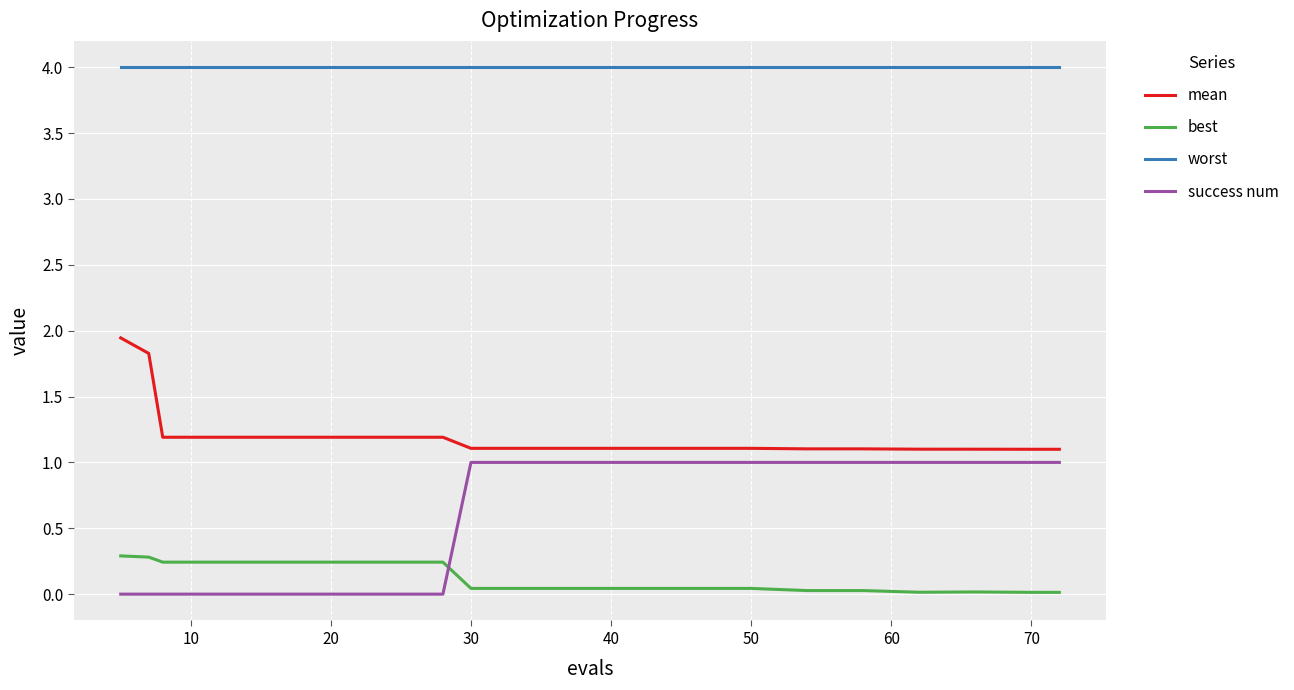

List the series in order of their peak value, highest first.

worst, mean, success num, best